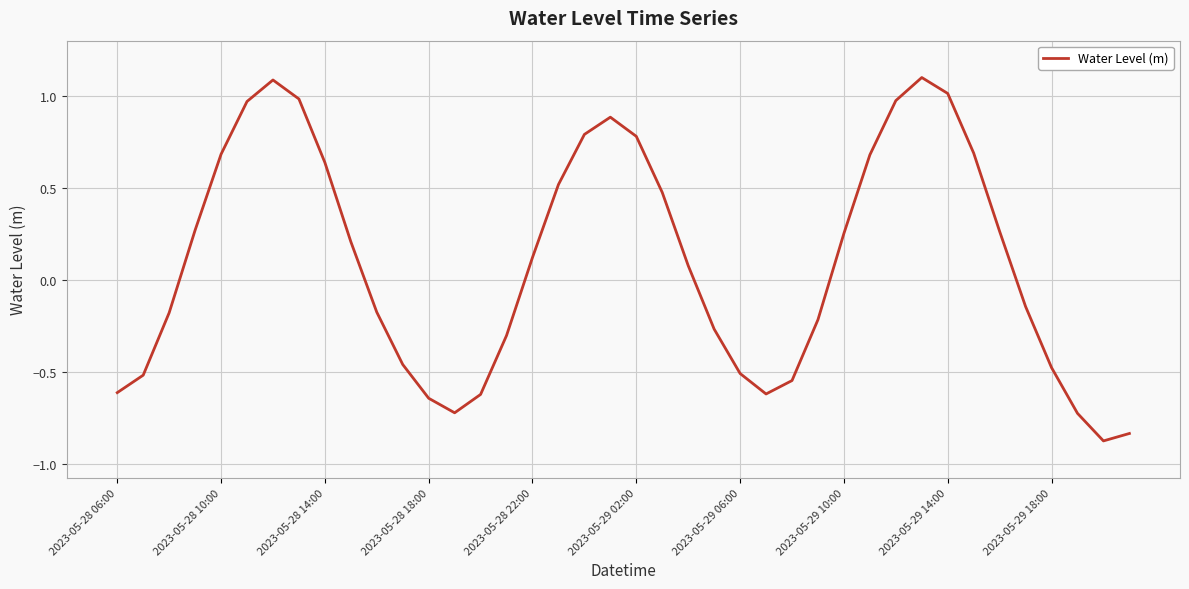

Count the number of categories in the chart.

40